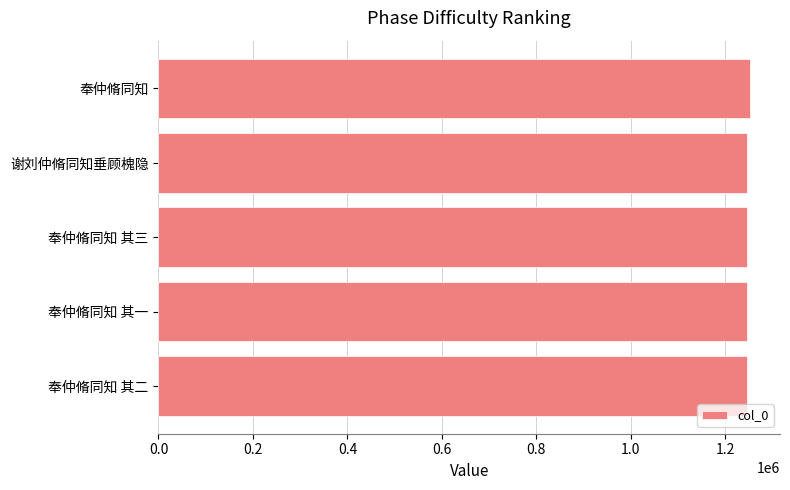

What is the sum of all values?

6240750